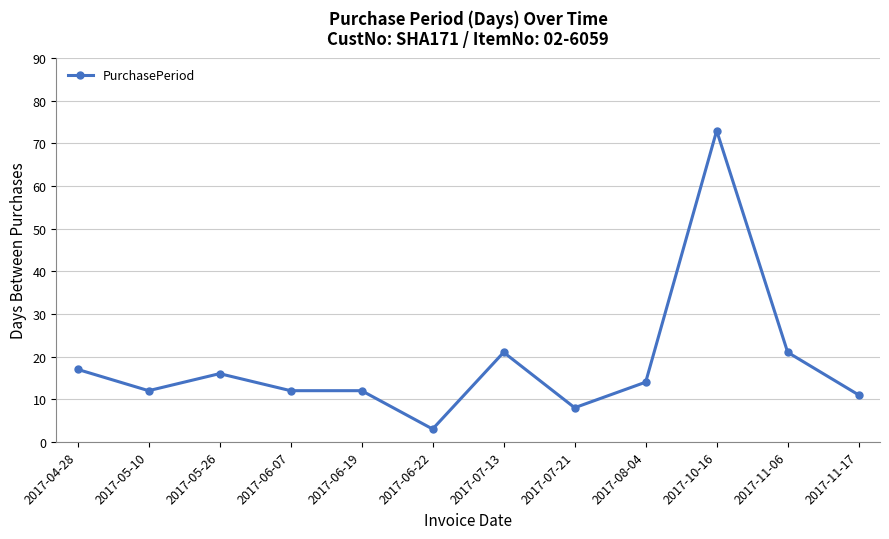

Is this an area chart (filled region under the line)?

No